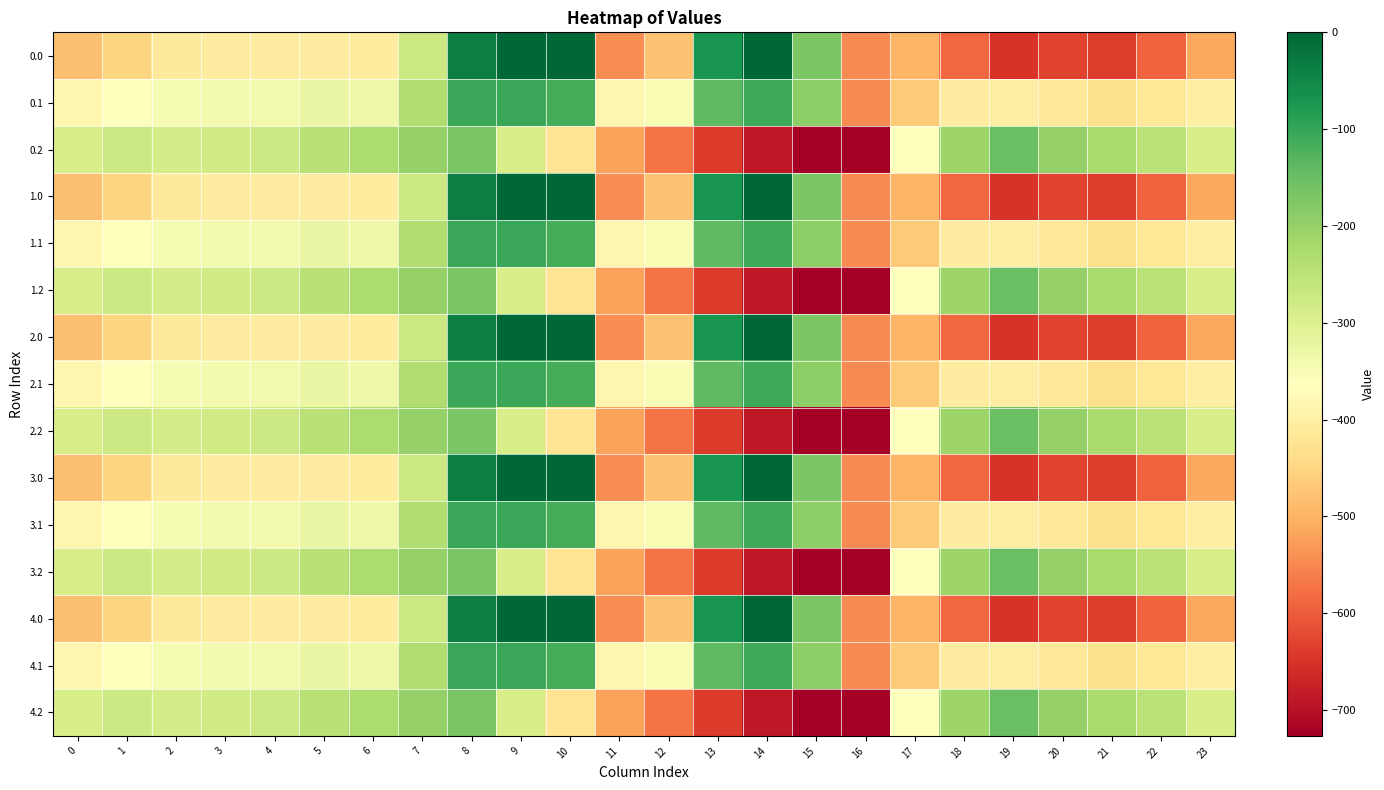

What is the difference between the highest and lowest values at 11?

159.5